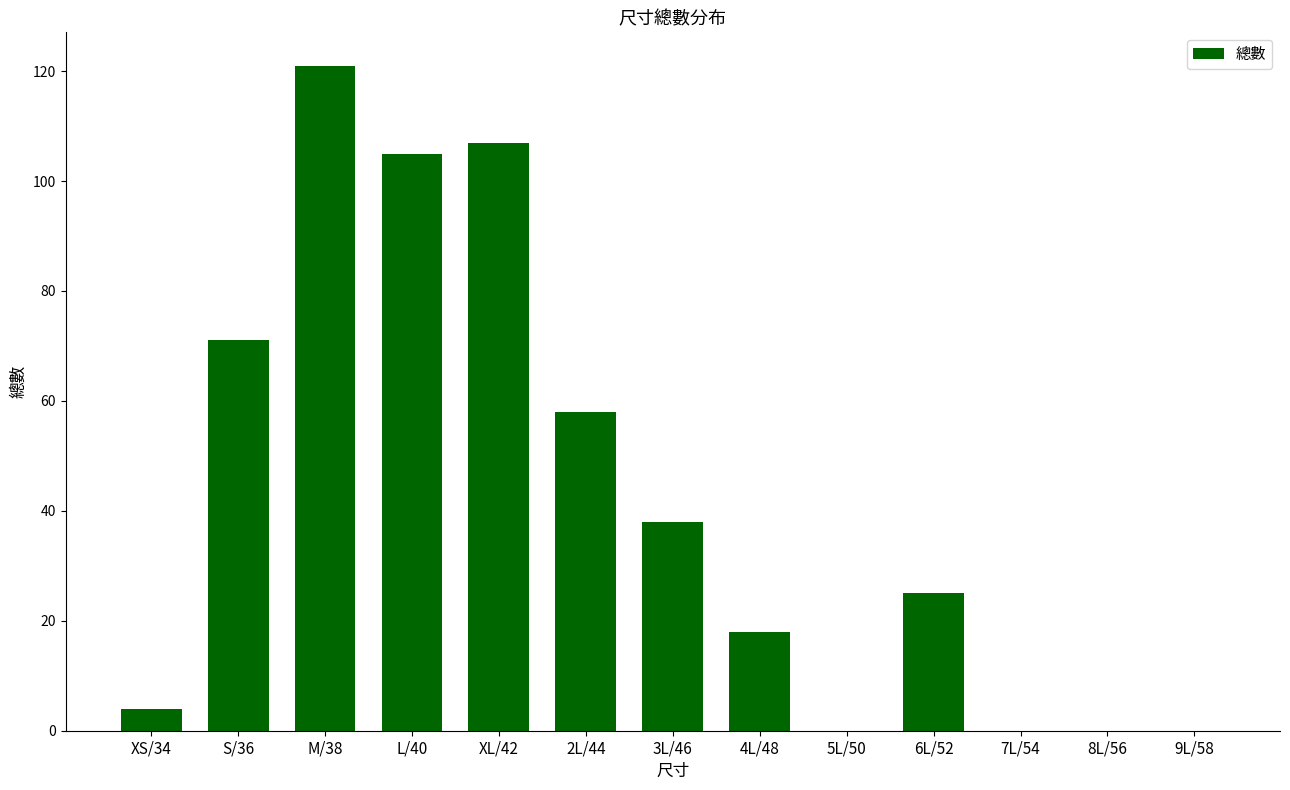

Approximately how many times larger is the value at L/40 compared to M/38?

0.9